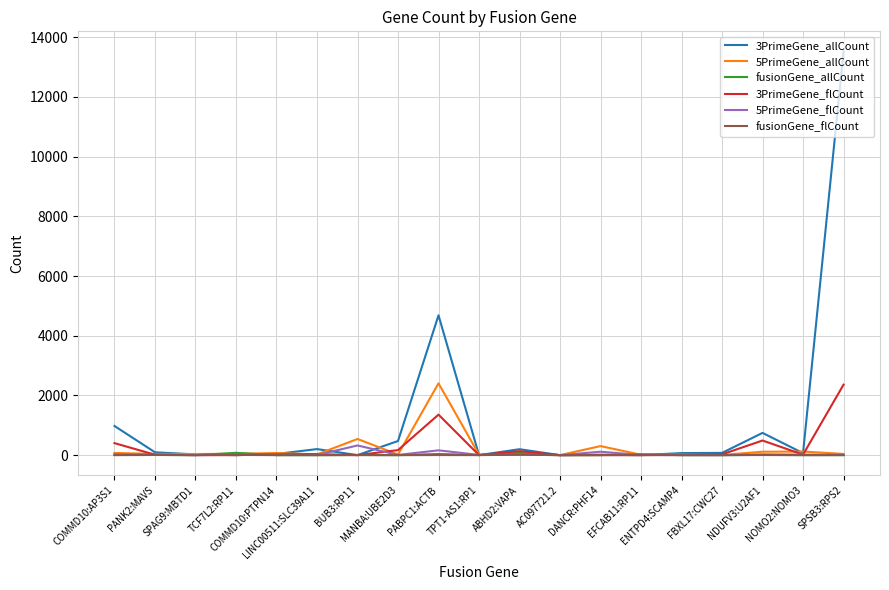

Which series has the largest range (max minus min)?

3PrimeGene_allCount